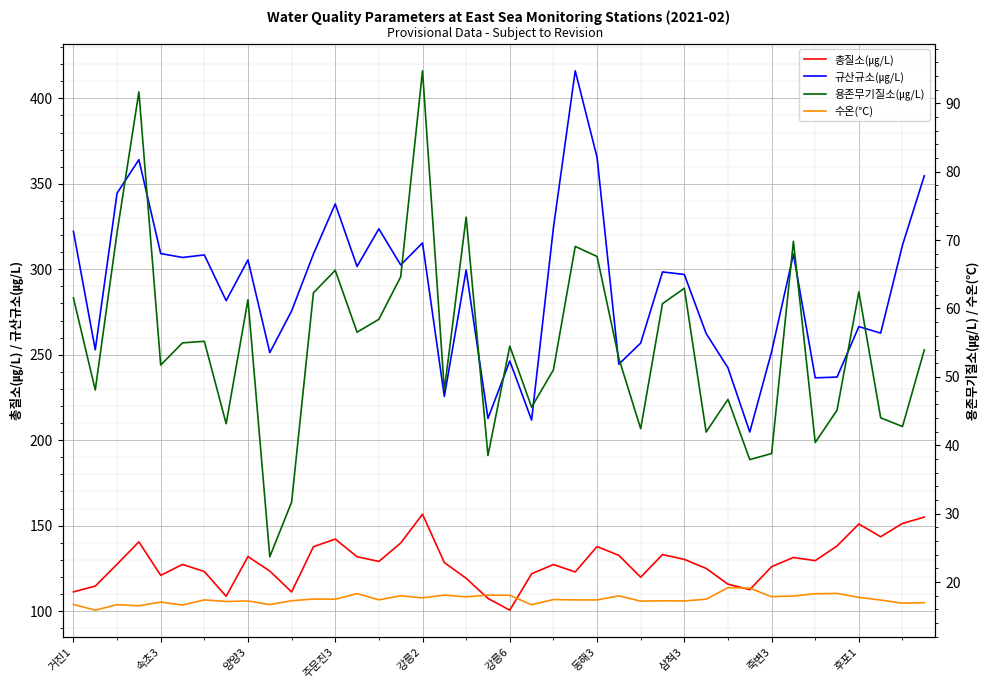

True or false: 총질소(㎍/L) and 규산규소(㎍/L) cross at least once.

False